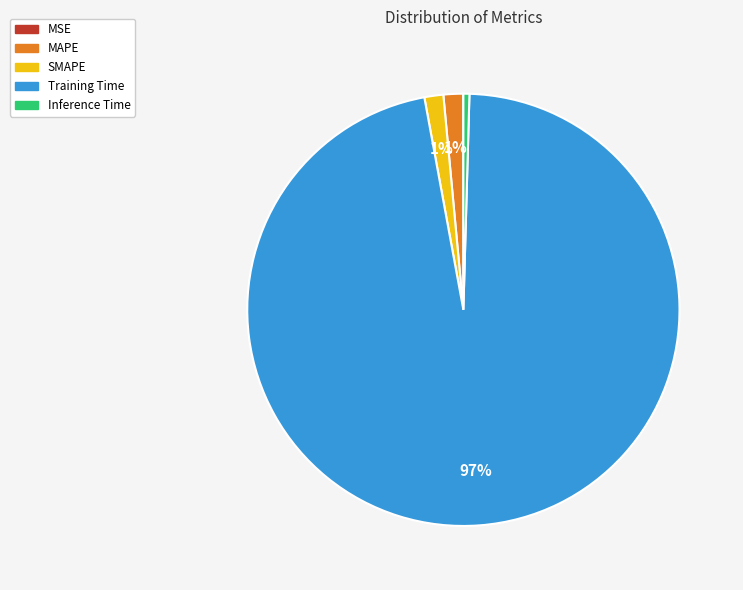

To the nearest percent, what percentage of the pie is SMAPE?

1%